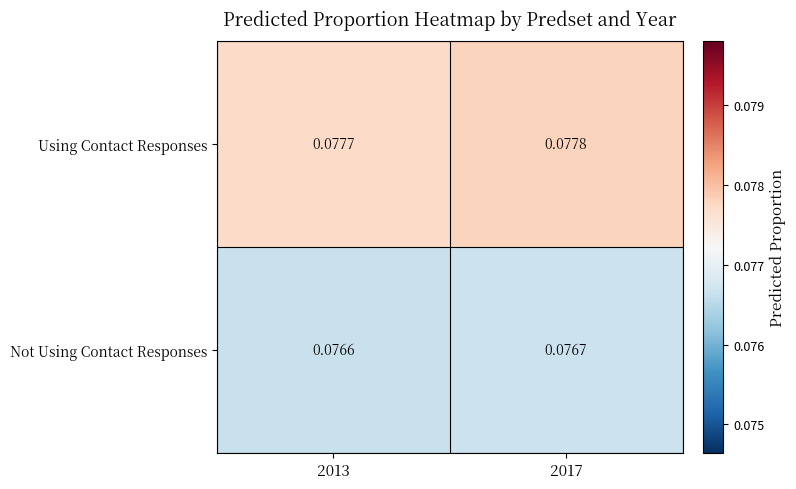

List the series in order of their peak value, lowest first.

Not Using Contact Responses, Using Contact Responses